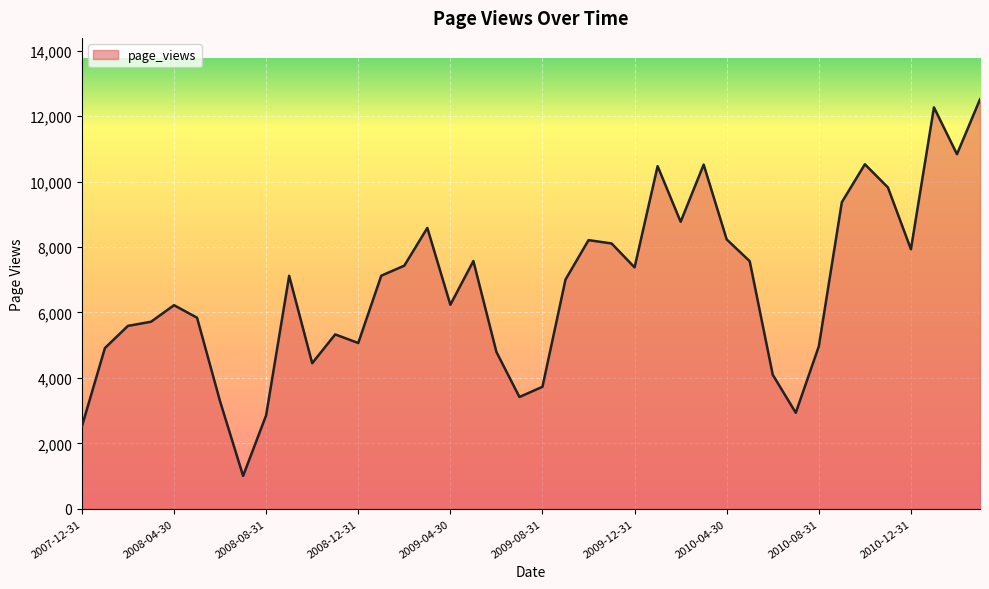

What is the greatest value displayed?

12517